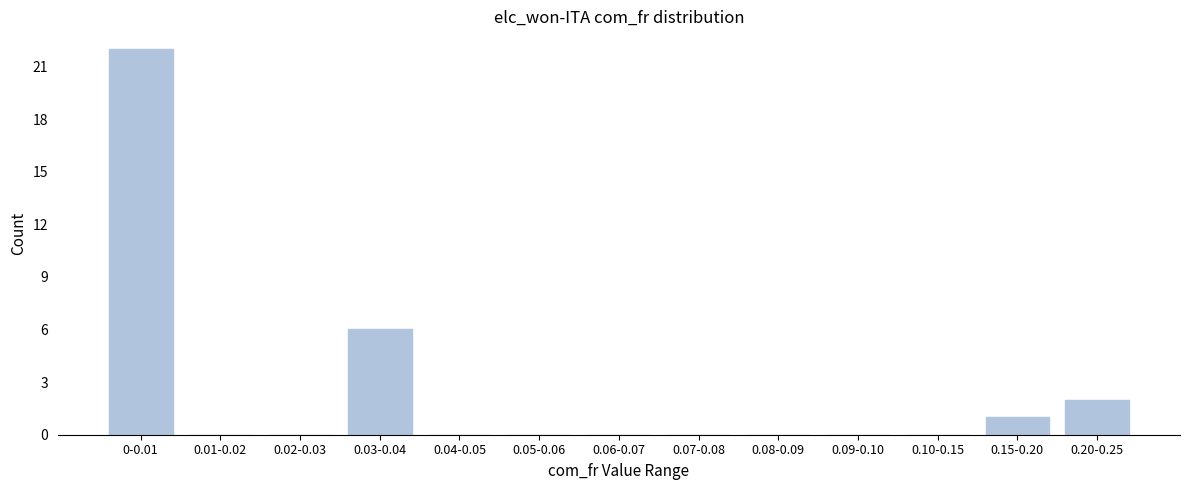

Reading left to right, transcribe all the data shown in this chart.

0-0.01=22	0.01-0.02=0	0.02-0.03=0	0.03-0.04=6	0.04-0.05=0	0.05-0.06=0	0.06-0.07=0	0.07-0.08=0	0.08-0.09=0	0.09-0.10=0	0.10-0.15=0	0.15-0.20=1	0.20-0.25=2